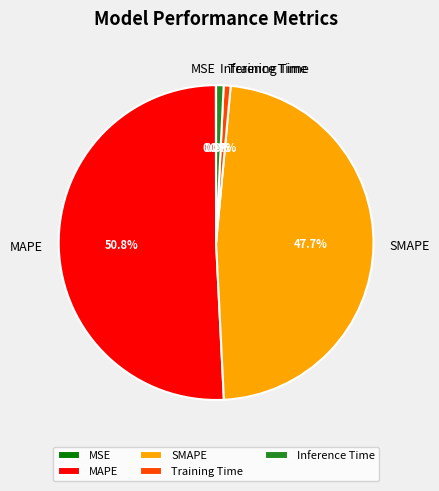

Which has a higher value, SMAPE or Training Time?

SMAPE